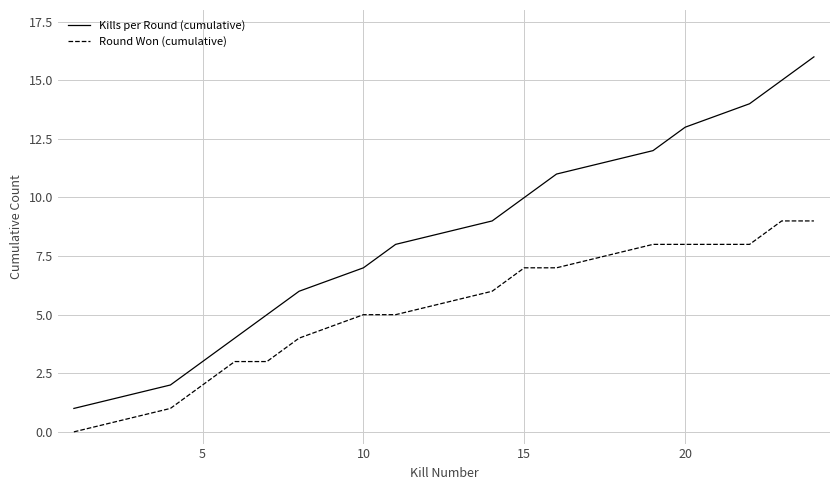

What is the maximum value shown in the chart?

16